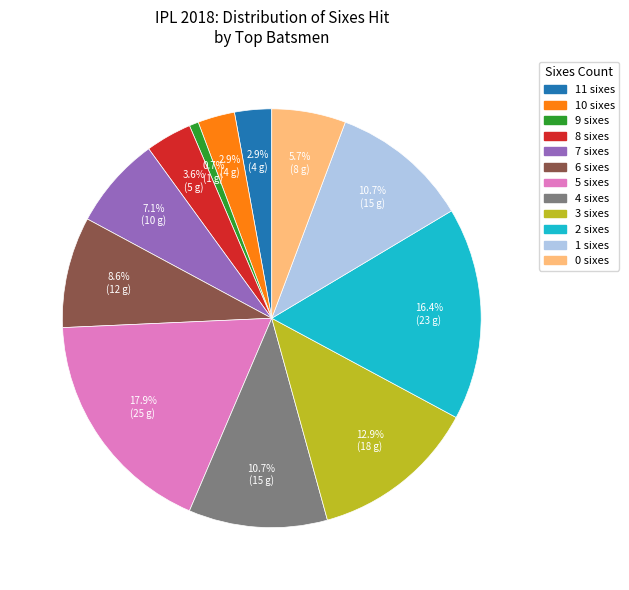

Combined, do 6 sixes and 5 sixes account for over 50%?

No